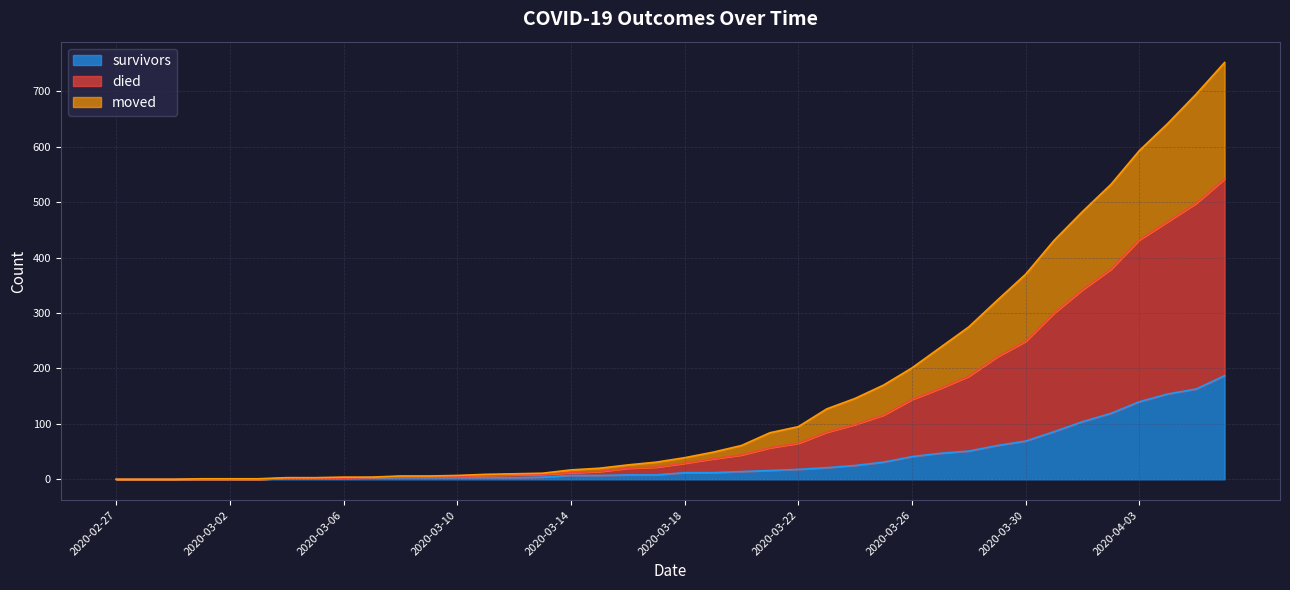

Does the chart display data point markers on the line(s)?

No